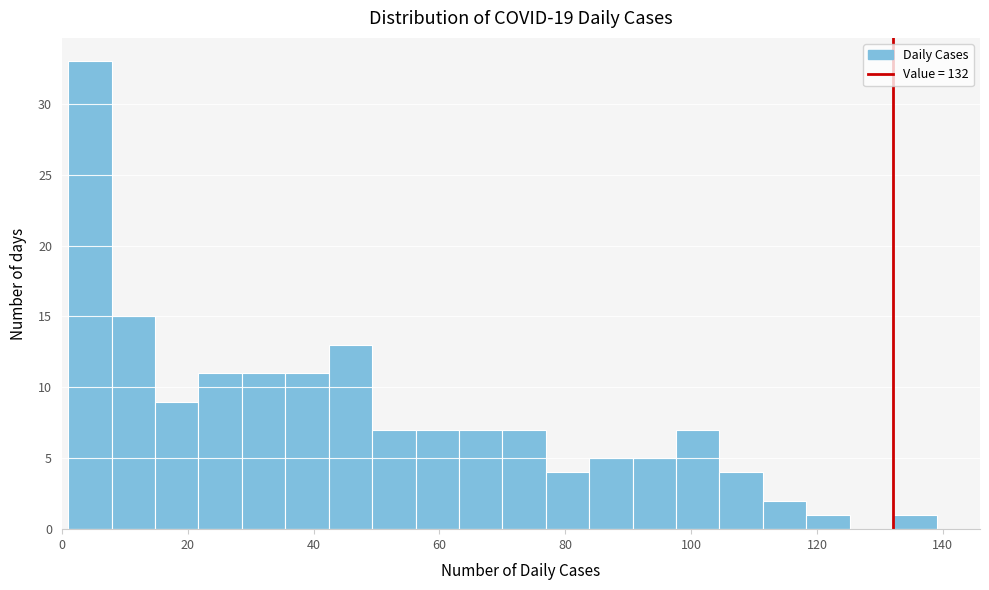

Around what value on the x-axis is the tallest bar? Give the approximate position of its centre, as read against the axis.

4